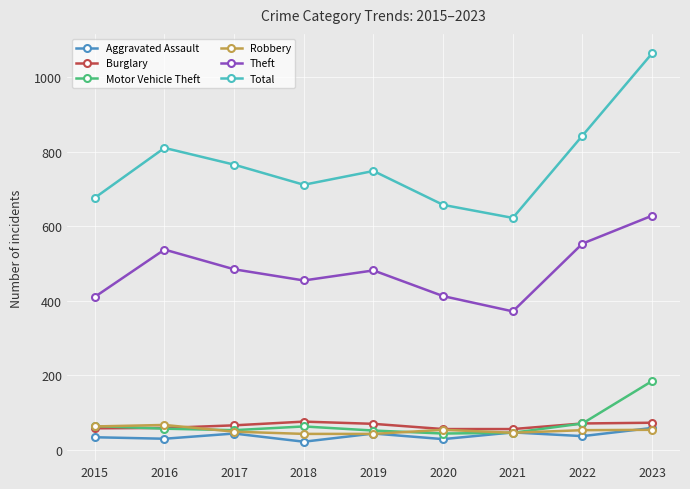

What is the minimum value shown in the chart?

21